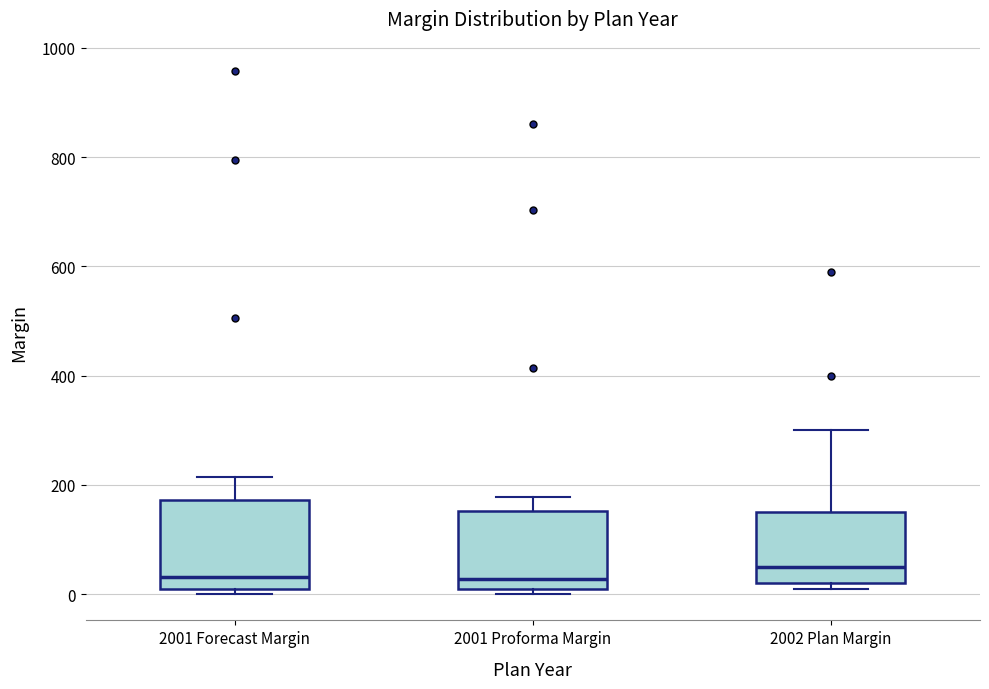

Which box is the tallest, from its lower edge to its upper edge?

2001 Forecast Margin